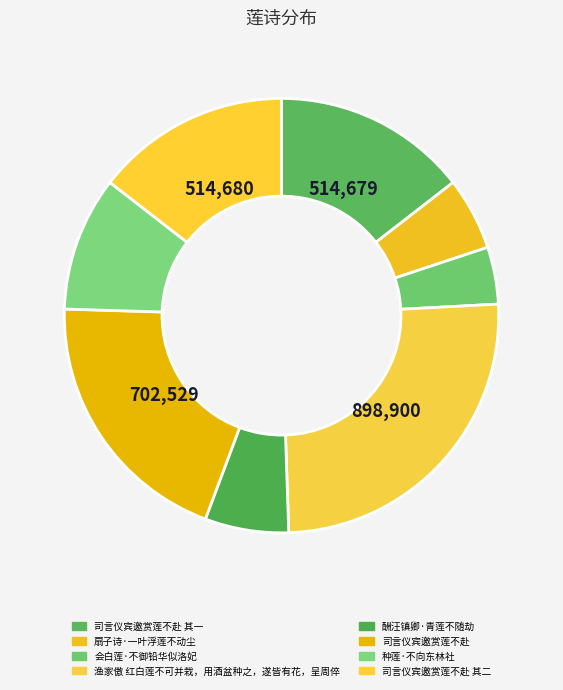

Approximately how many times larger is the value at 司言仪宾邀赏莲不赴 compared to 酬汪镇卿·青莲不随劫?

3.2